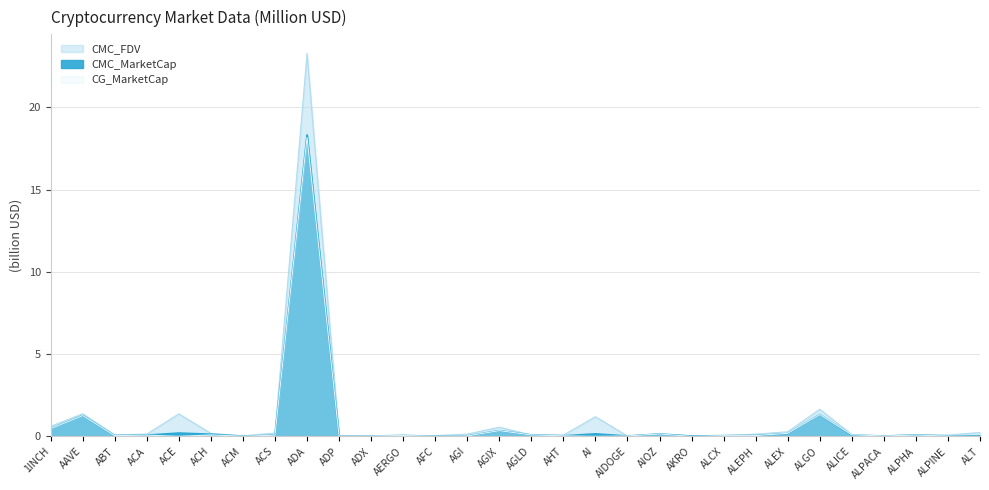

What is the difference between the maximum and minimum values in the CMC_MarketCap series?

18.3